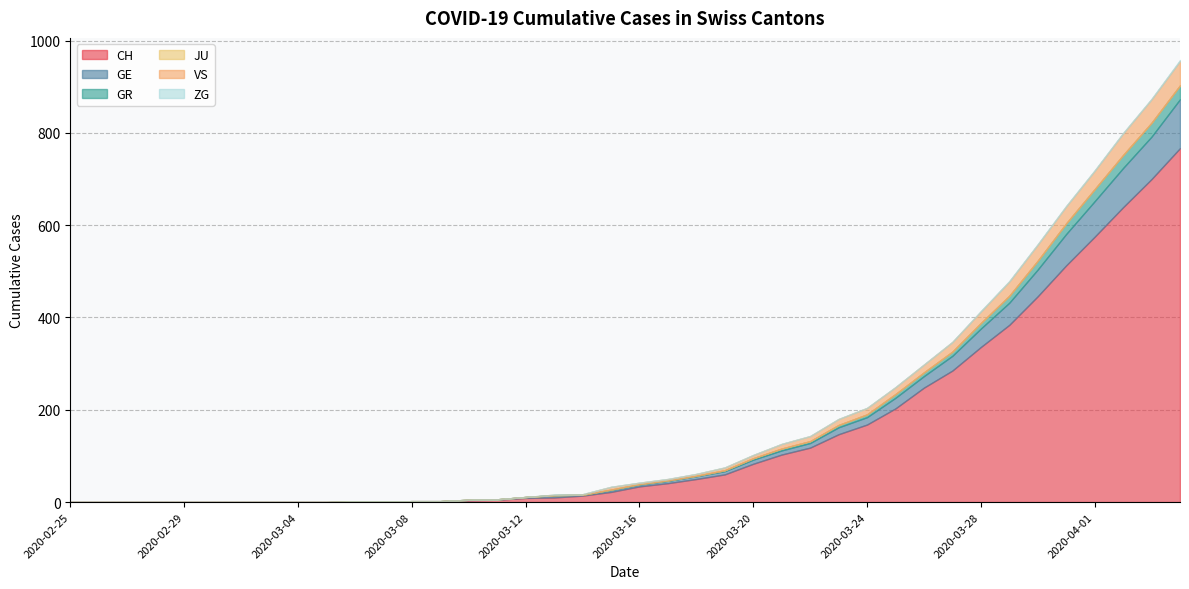

What is the highest value of the VS series?

53